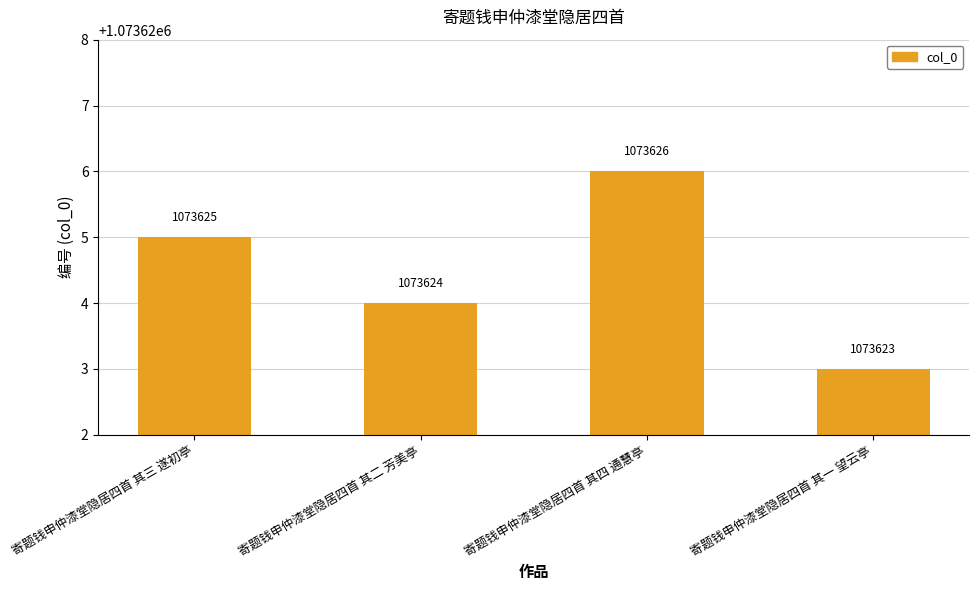

What is the ratio of the value at 寄题钱申仲漆堂隐居四首 其一 望云亭 to the value at 寄题钱申仲漆堂隐居四首 其三 遂初亭?

1.0